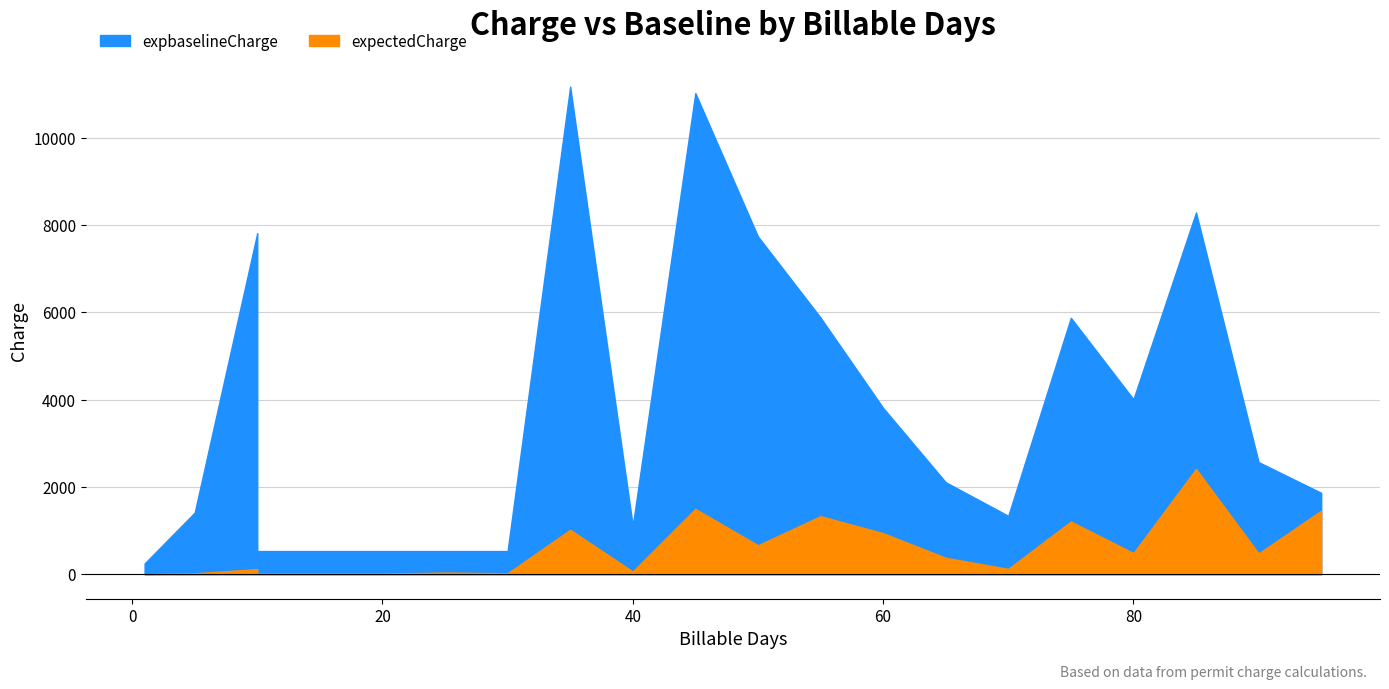

Between 30 and 60, which series saw the biggest shift?

expbaselineCharge